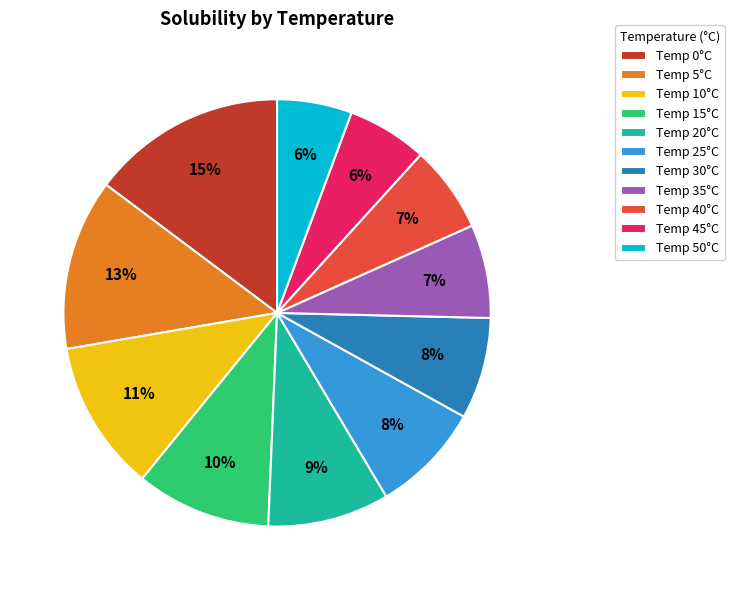

Count the number of slices in the pie.

11